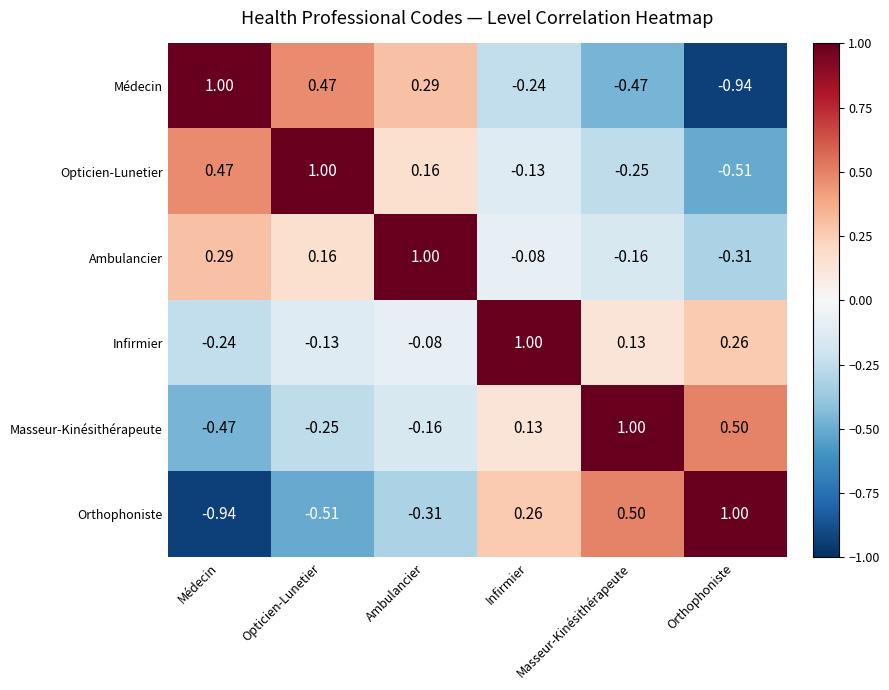

How many categories are shown in the chart?

6